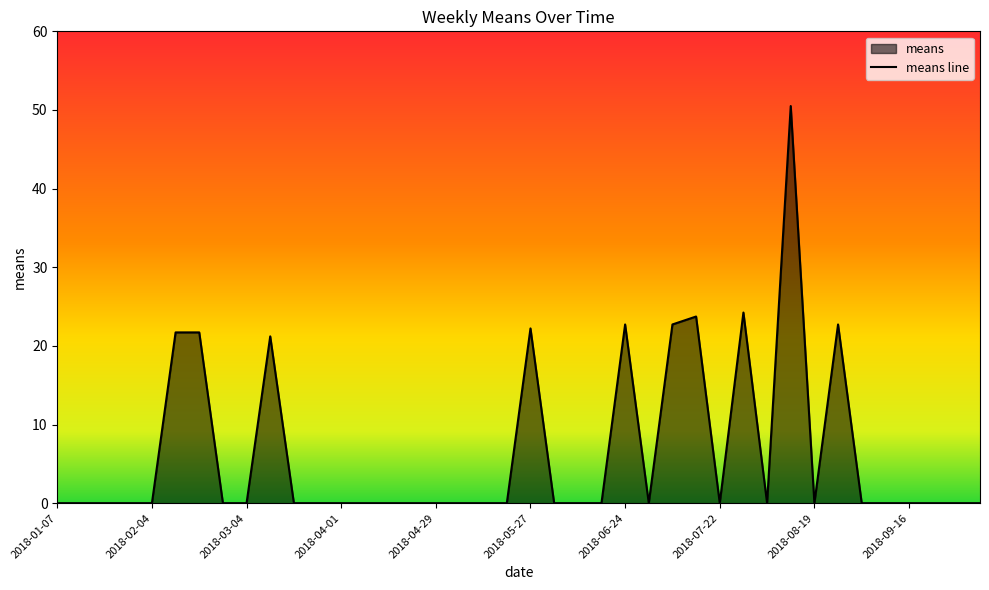

List the labels in order of value, smallest first.

2018-01-07, 2018-01-14, 2018-01-21, 2018-01-28, 2018-02-04, 2018-02-25, 2018-03-04, 2018-03-18, 2018-03-25, 2018-04-01, 2018-04-08, 2018-04-15, 2018-04-22, 2018-04-29, 2018-05-06, 2018-05-13, 2018-05-20, 2018-06-03, 2018-06-10, 2018-06-17, 2018-07-01, 2018-07-22, 2018-08-05, 2018-08-19, 2018-09-02, 2018-09-09, 2018-09-16, 2018-09-23, 2018-09-30, 2018-10-07, 2018-03-11, 2018-02-11, 2018-02-18, 2018-05-27, 2018-06-24, 2018-07-08, 2018-08-26, 2018-07-15, 2018-07-29, 2018-08-12